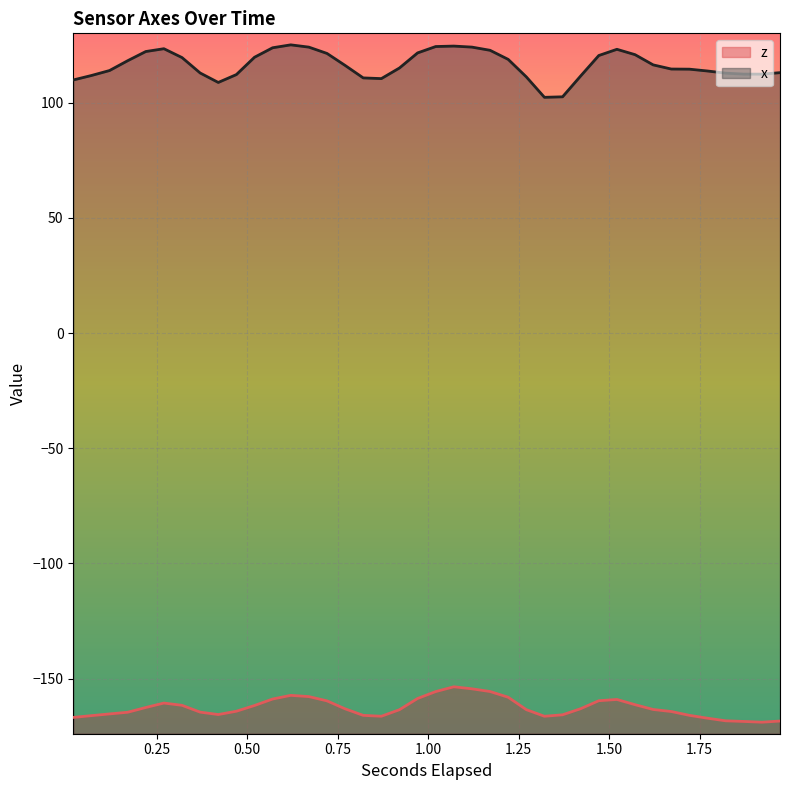

True or false: z and x intersect in this chart.

False